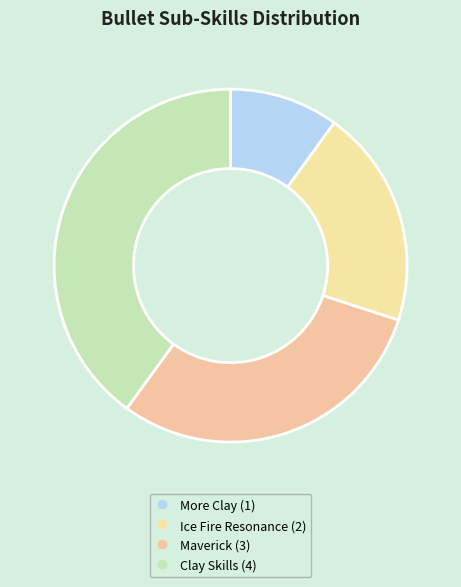

True or false: Clay Skills accounts for 40% of the total.

True